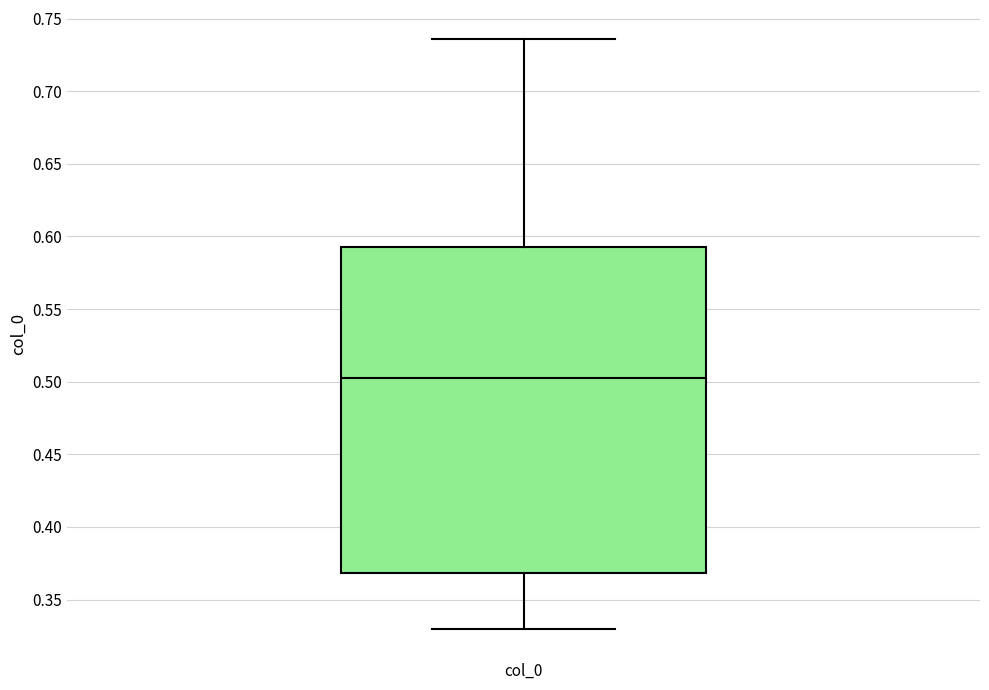

Transcribe this box plot: give where the median line is, the range the box spans, and where the two whiskers end, as read against the y-axis. The values are not printed on the chart, so give them approximately, as read against the axis.

median 0.500, box 0.370 to 0.595, whiskers 0.330 to 0.735